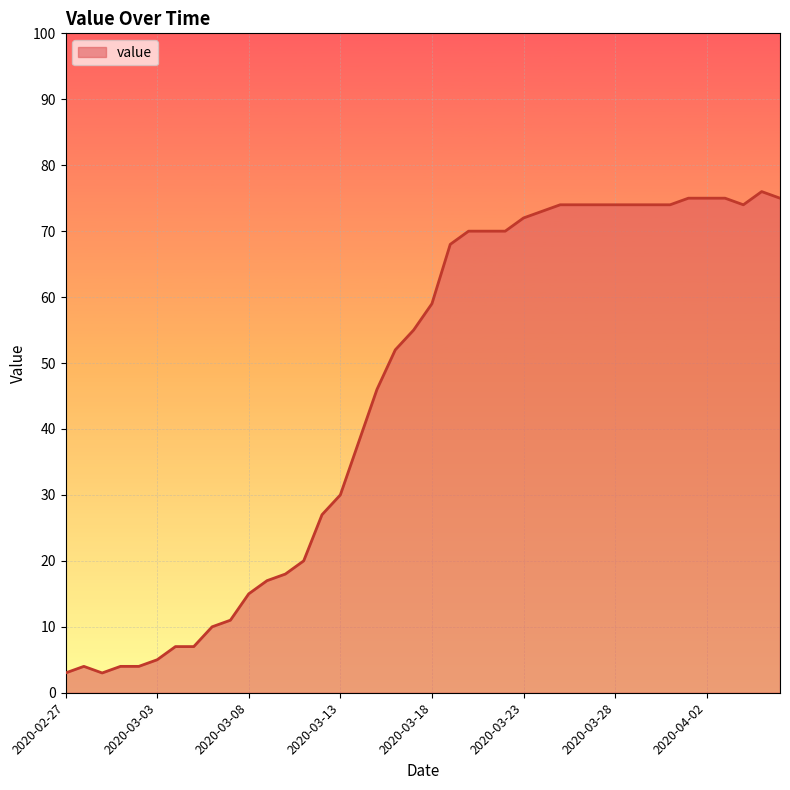

What is the smallest value displayed?

3